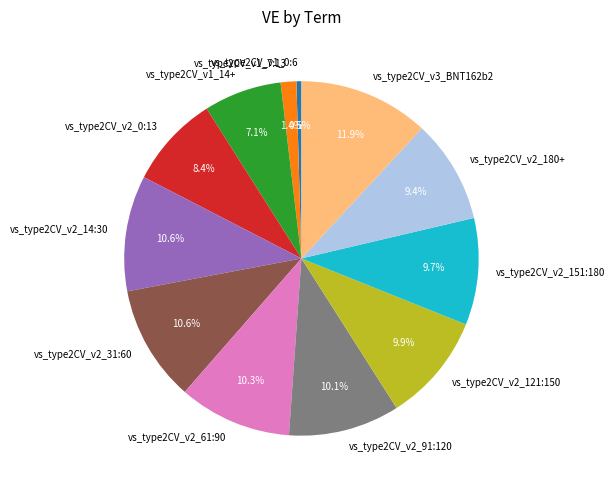

Does any single category account for the majority?

No